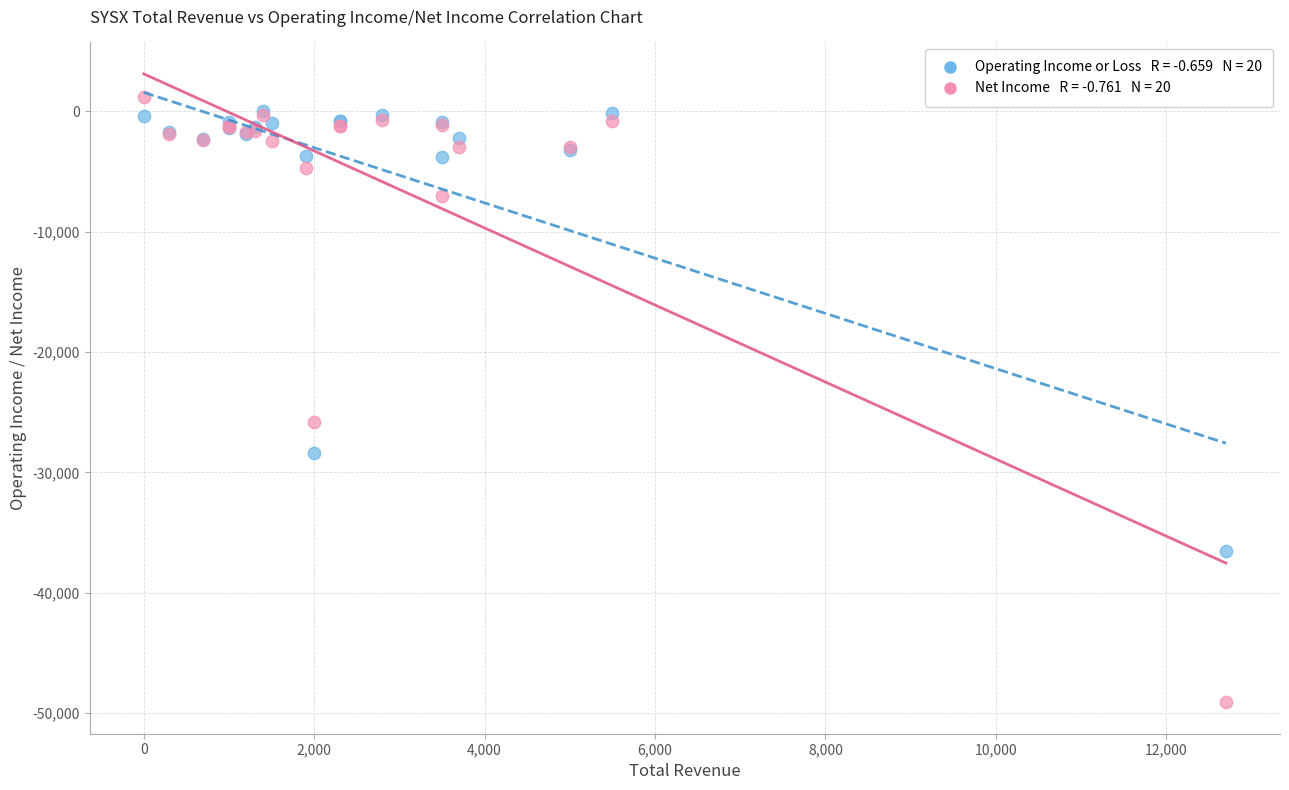

Across all series, what Y value is closest to -23950?

-25800